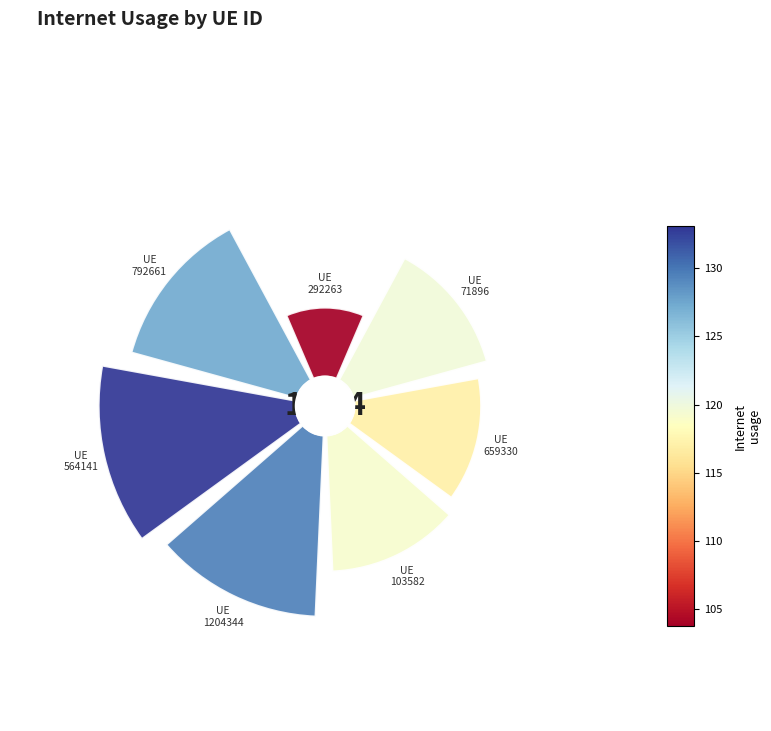

What percentage is the 0.8 slice, to the nearest percent?

18%